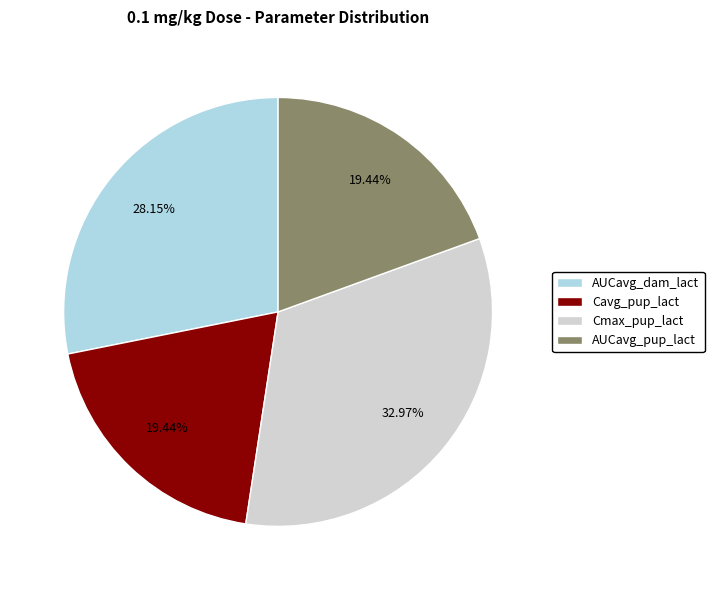

To the nearest percent, what is the difference between the largest and smallest slice percentages?

14%